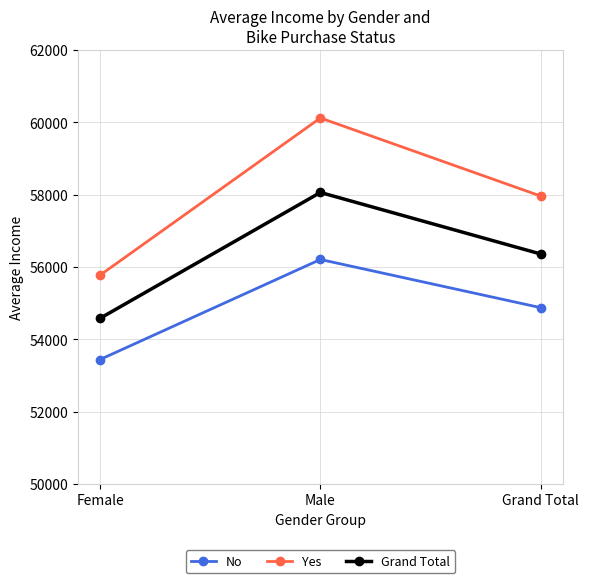

Rank the series by their maximum value, from highest to lowest.

Yes, Grand Total, No